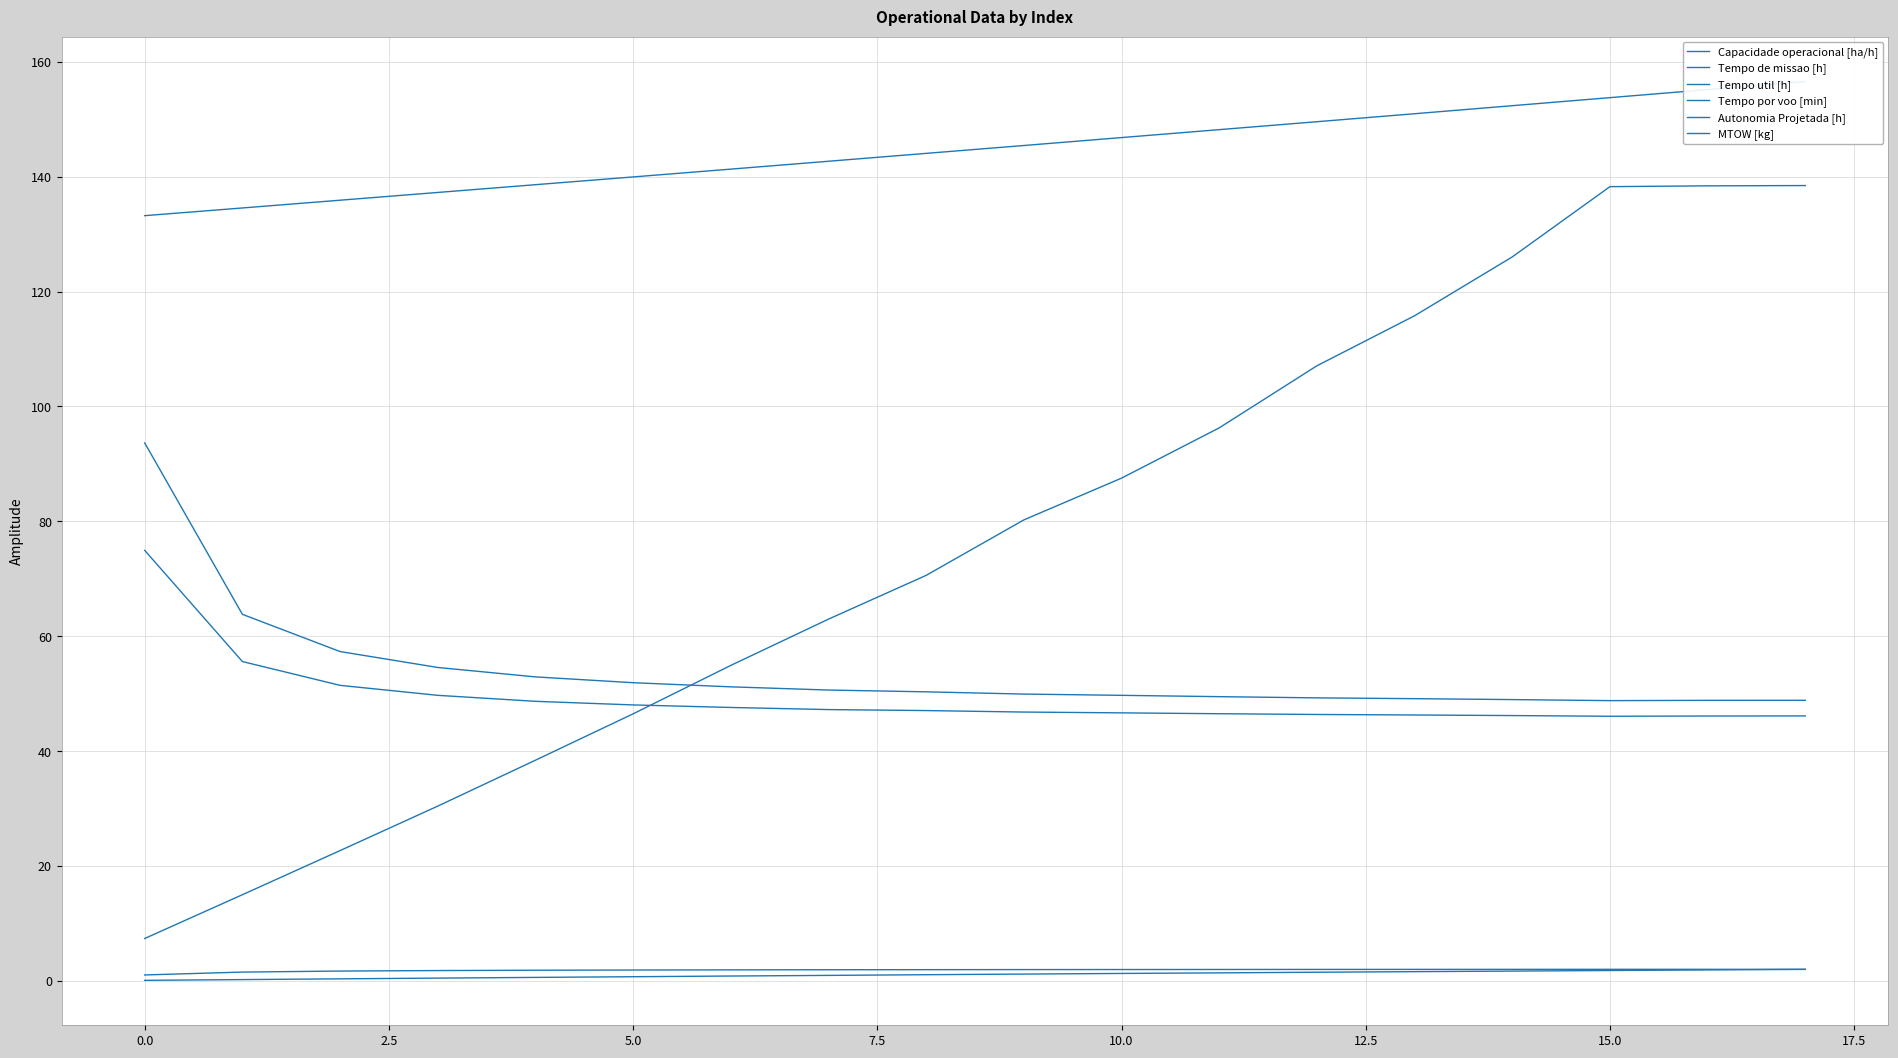

What is the difference between the maximum and second lowest values in the Tempo util [h] series?

28.8